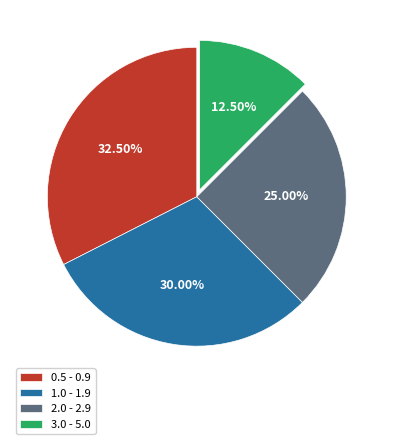

Does any single category account for the majority?

No